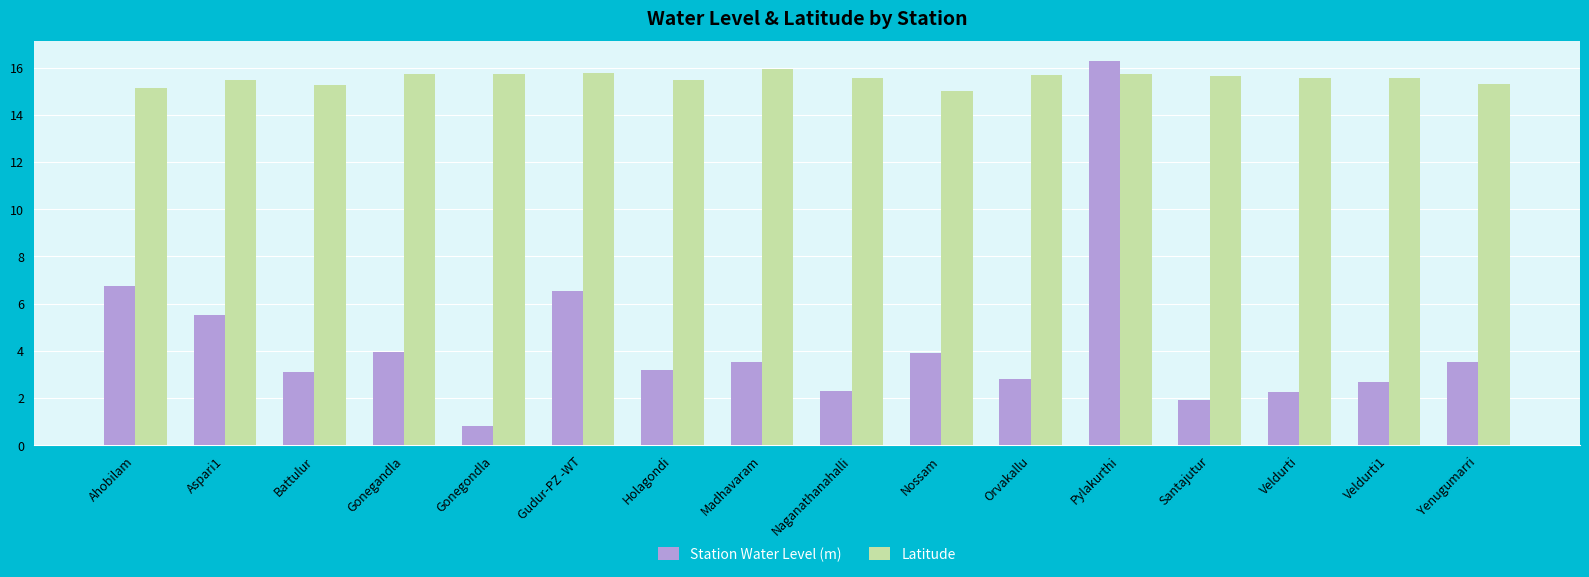

What is the total value across all series at Aspari1?

21.0